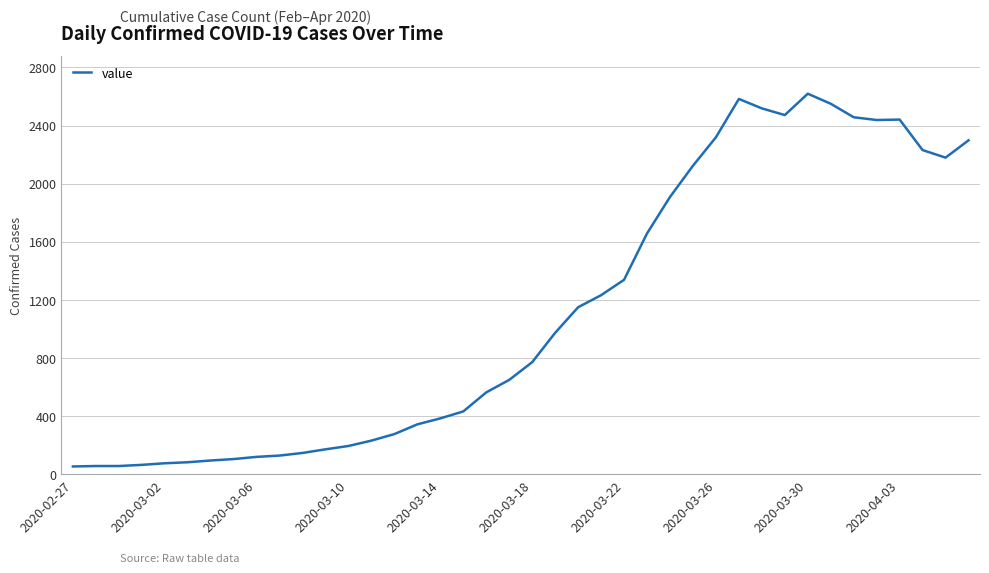

What is the greatest value displayed?

2619